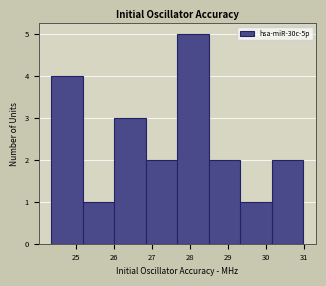

Reading left to right, transcribe this chart: for each bar, give the range it covers on the x-axis and its height. Neither the bar edges nor the heights are printed on the chart, so give them approximately, as read against the axes.

24.4 to 25.2: 4
25.2 to 26.0: 1
26.0 to 26.8: 3
26.8 to 27.7: 2
27.7 to 28.5: 5
28.5 to 29.3: 2
29.3 to 30.2: 1
30.2 to 31.0: 2